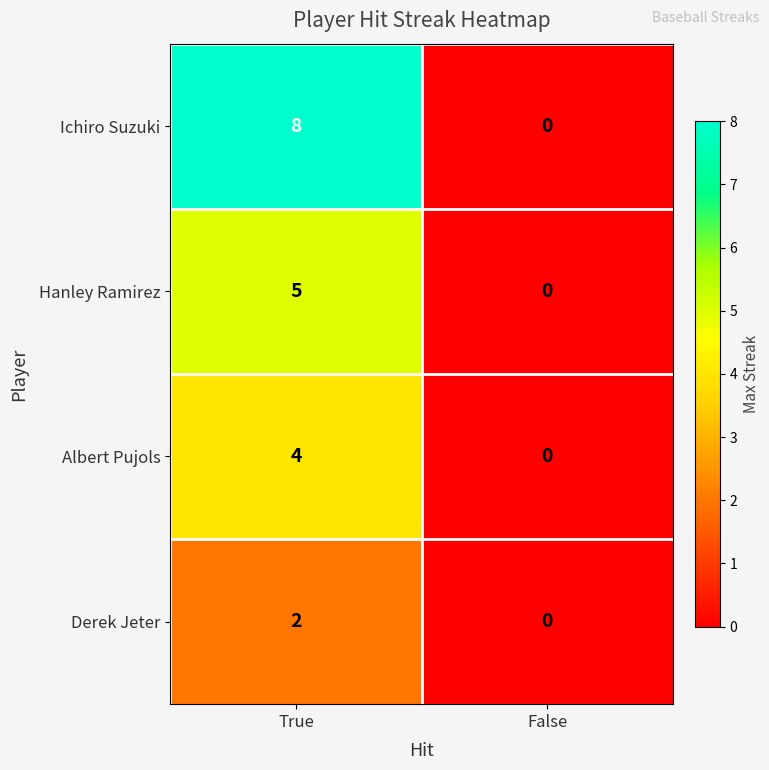

Reading left to right, transcribe all the data shown in this chart.

Ichiro Suzuki: 8	0
Hanley Ramirez: 5	0
Albert Pujols: 4	0
Derek Jeter: 2	0